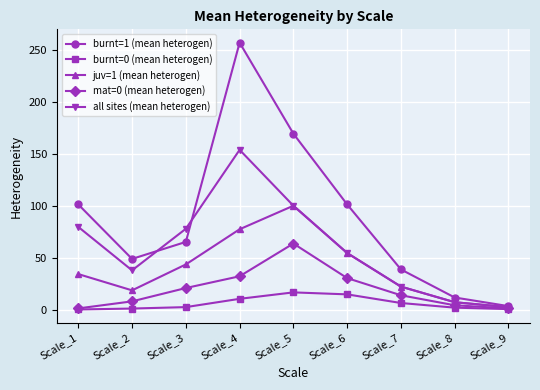

At which category does juv=1 (mean heterogen) reach its first local peak?

Scale_5